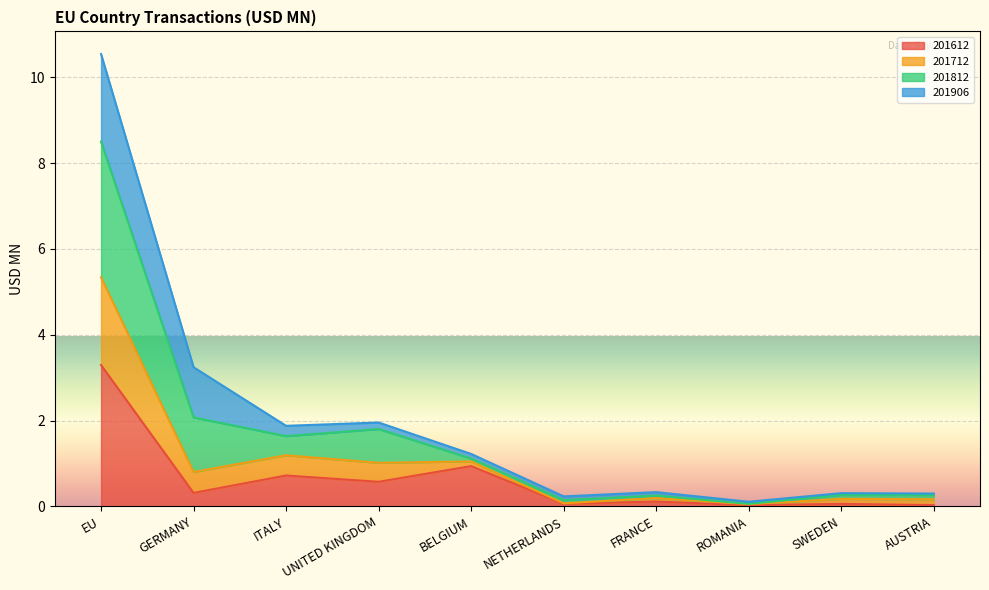

Which category has the lowest value in the 201712 series?

ROMANIA